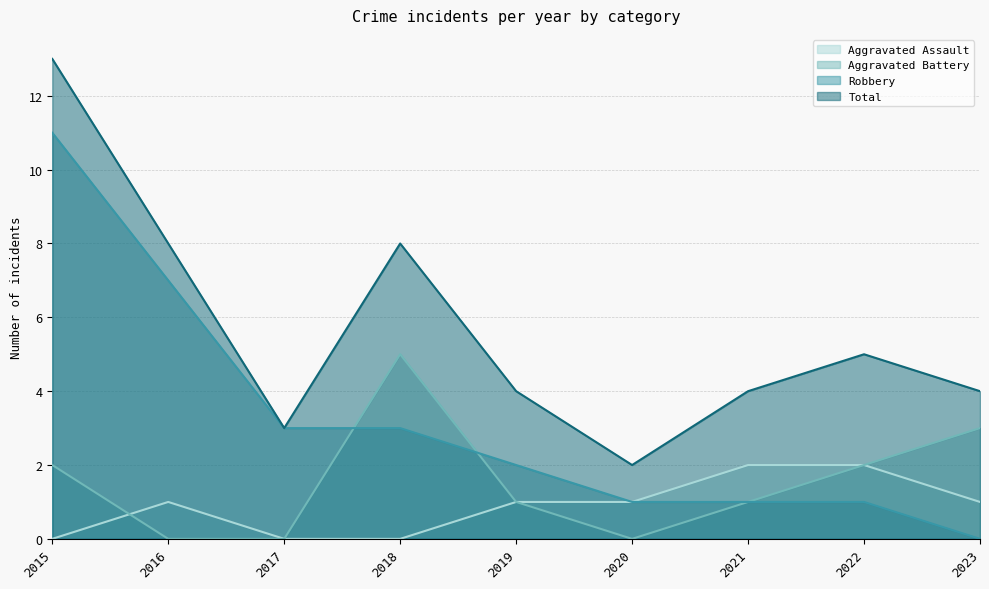

What is the total value across all series at 2015?

26